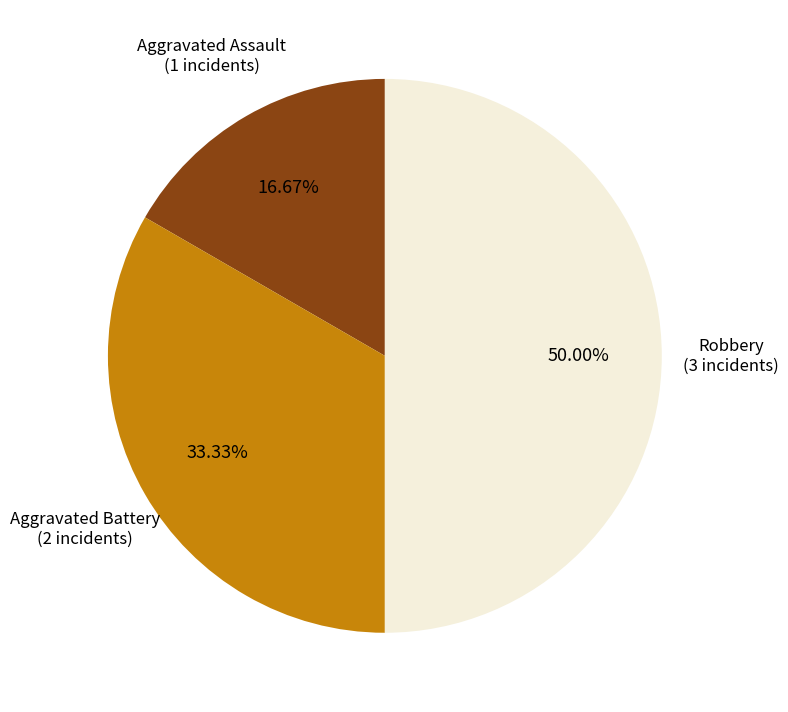

Count the number of slices in the pie.

3